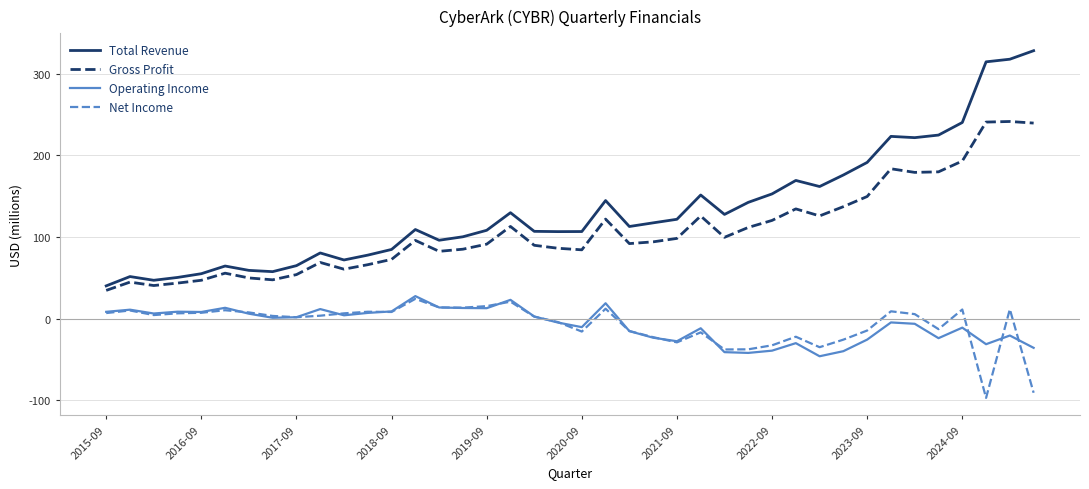

What is the difference between the second highest and minimum values in the Gross Profit series?

206.1